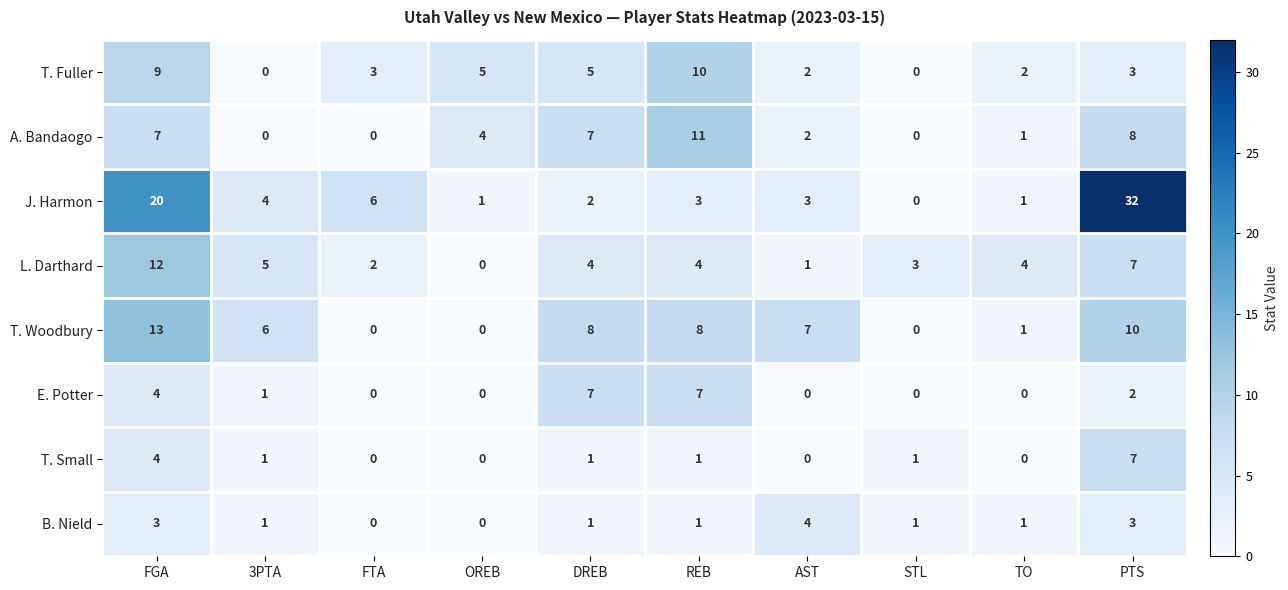

What is the difference between the highest and lowest values at PTS?

30